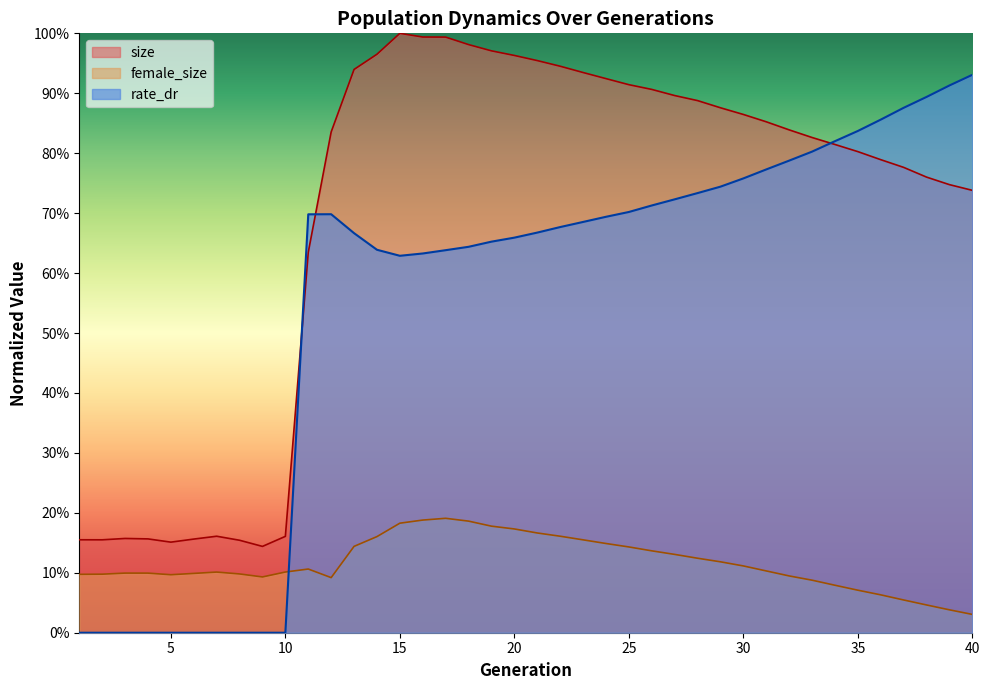

Which category has the lowest value across all series?

1